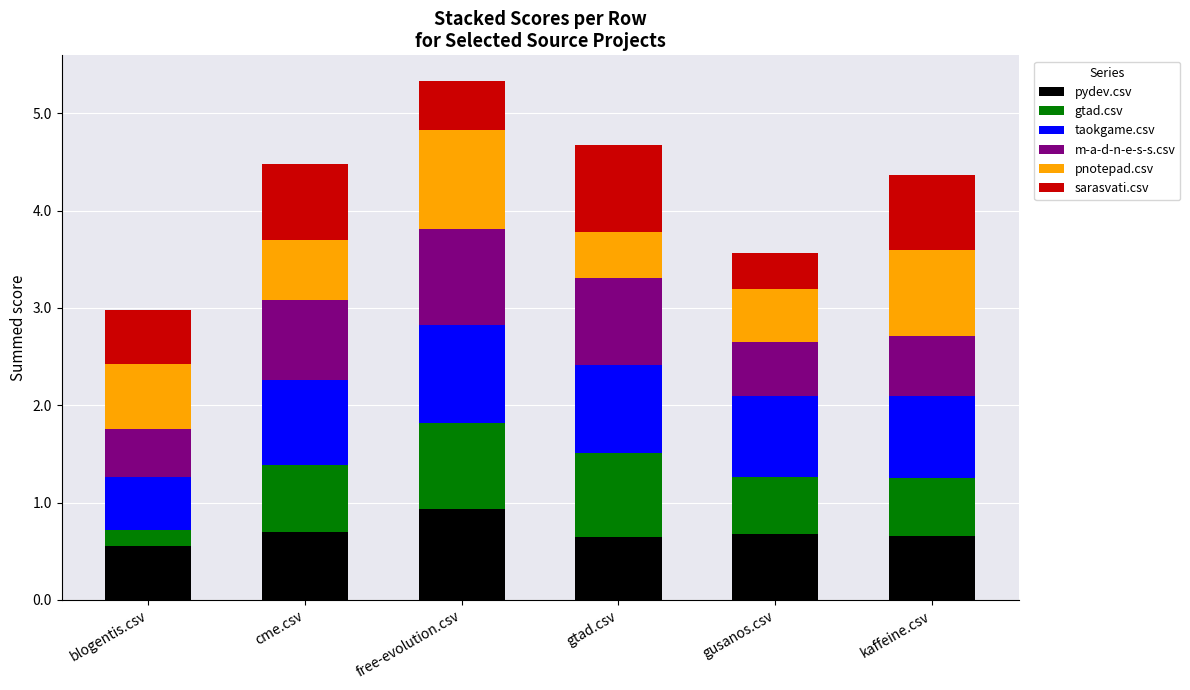

What is the total value across all series at kaffeine.csv?

4.4